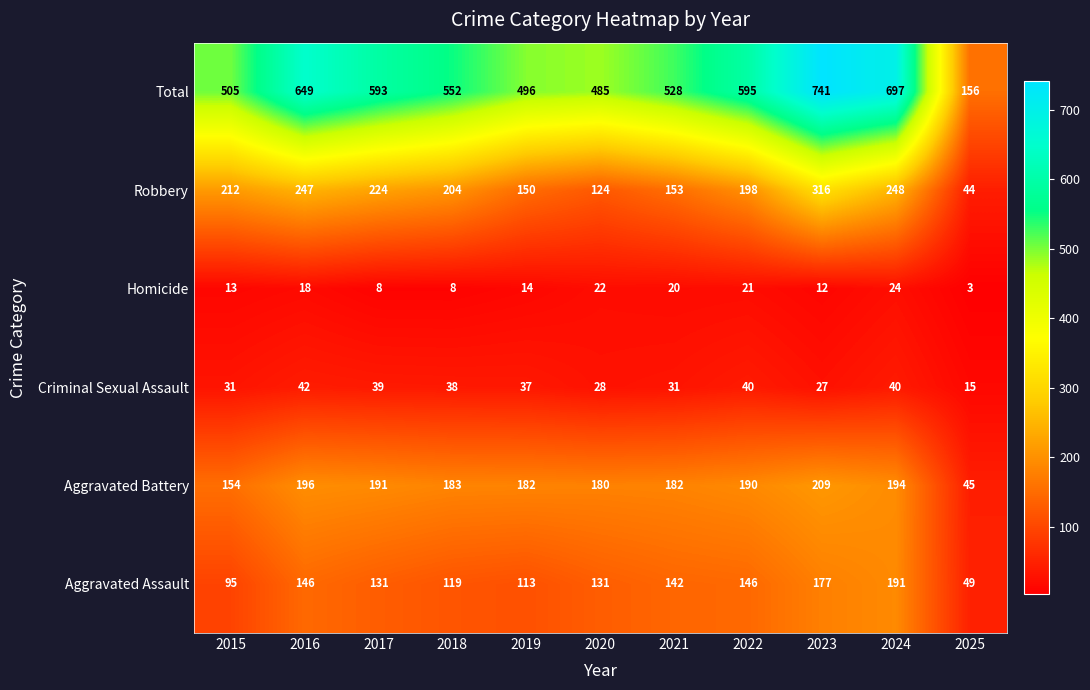

Which series has the largest total across all categories?

Total